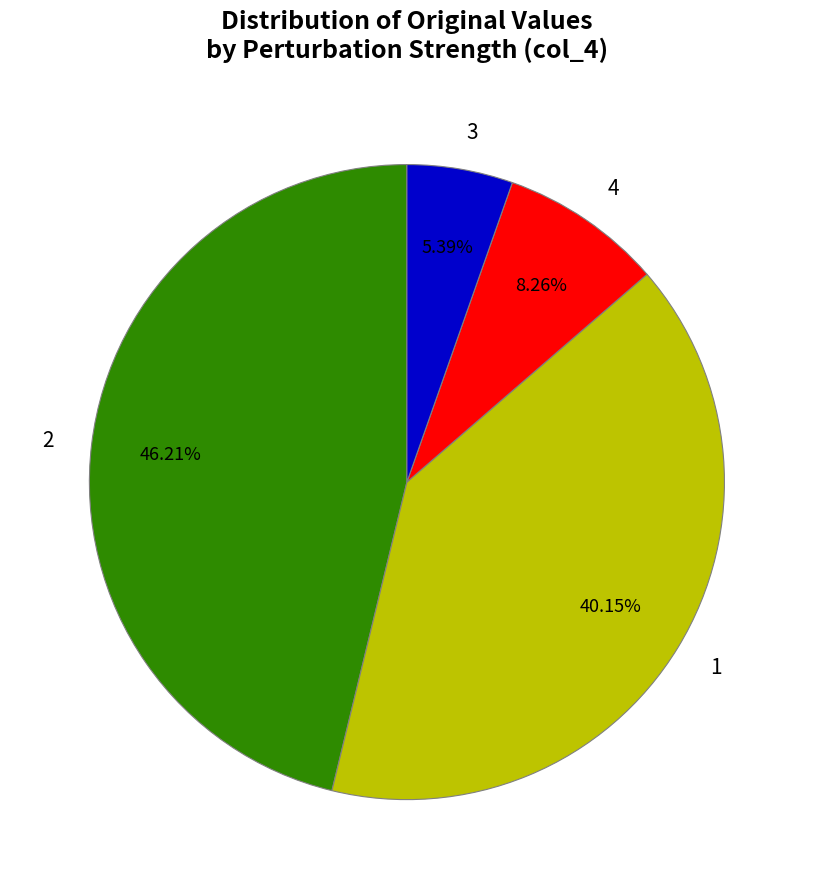

Does 1 account for over 50% of the chart?

No